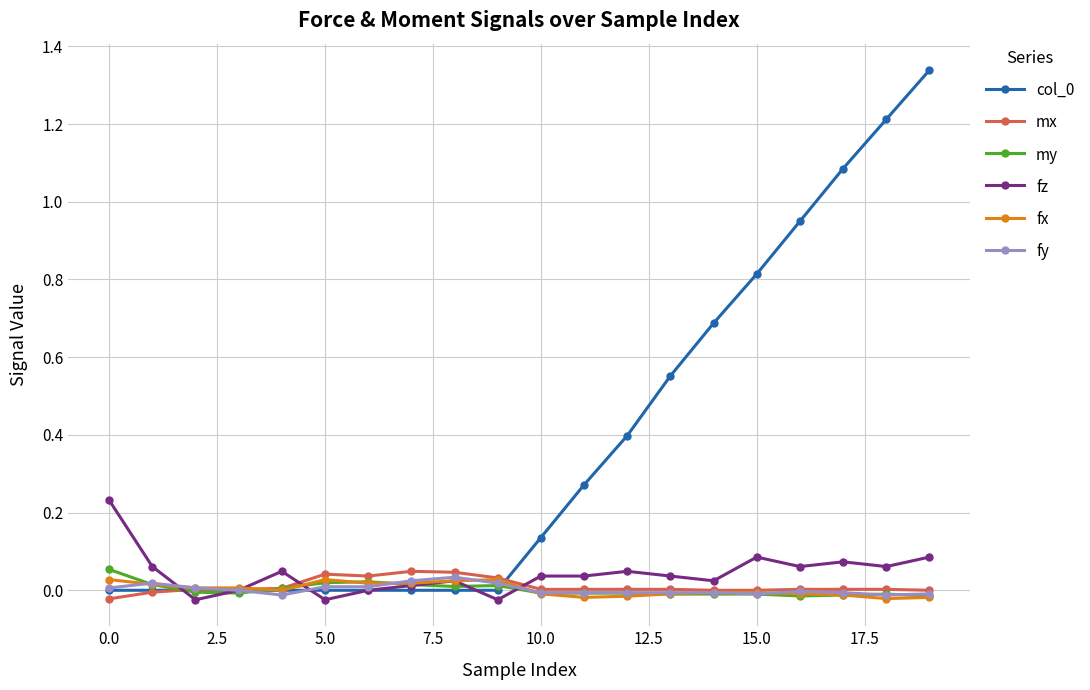

At how many categories does at least one series exceed 1?

3